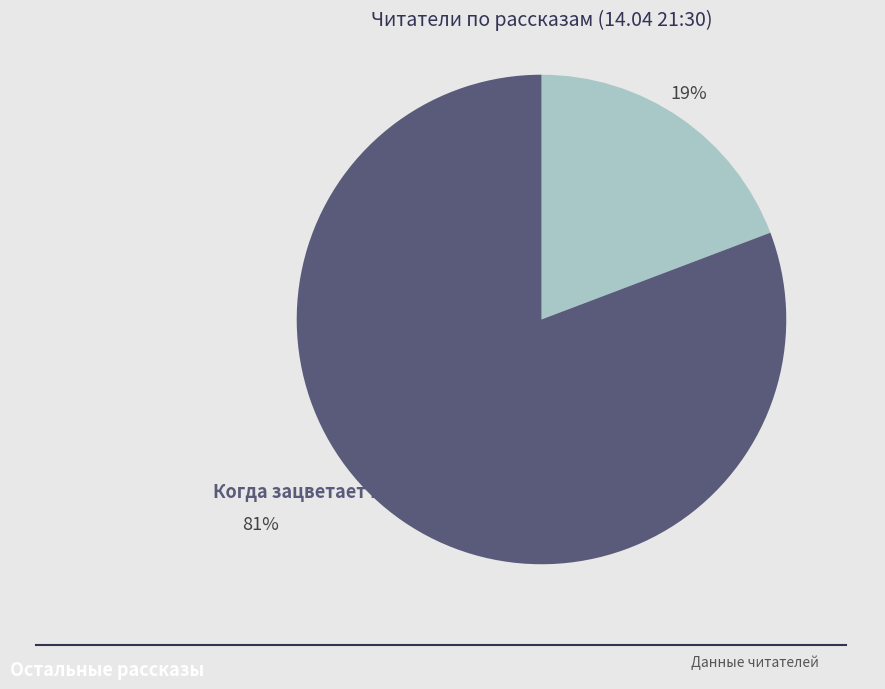

Is there any slice that represents more than half of the pie?

Yes